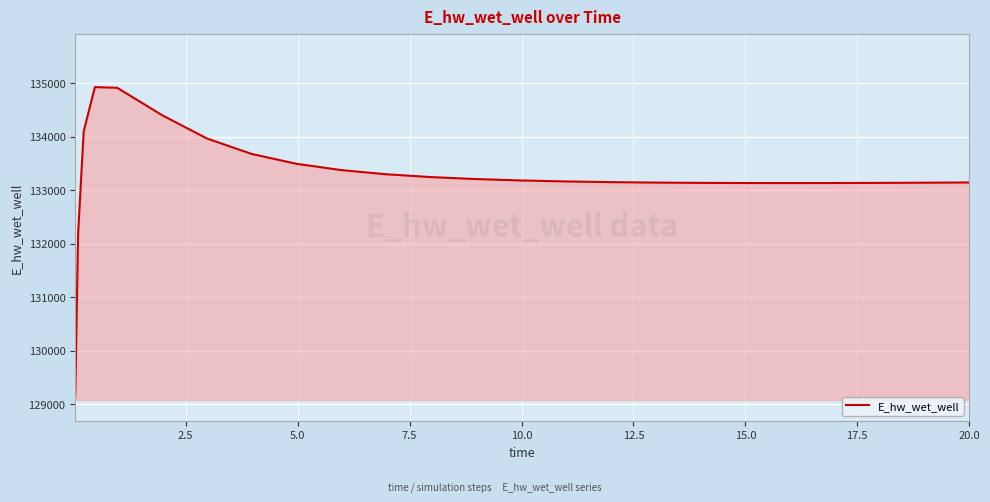

What is the maximum value shown in the chart?

134929.1